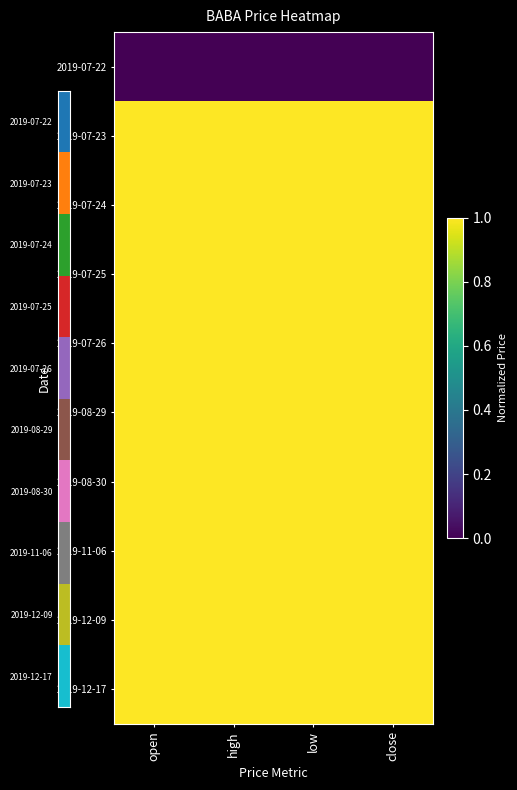

What is the maximum value shown in the chart?

1.0